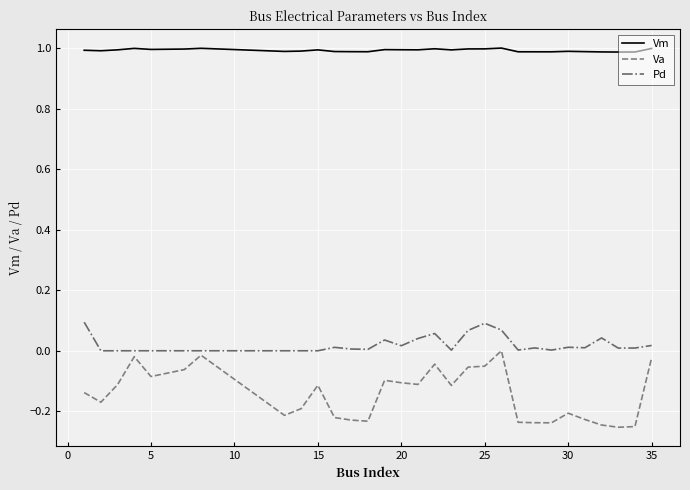

True or false: Pd and Vm intersect in this chart.

False